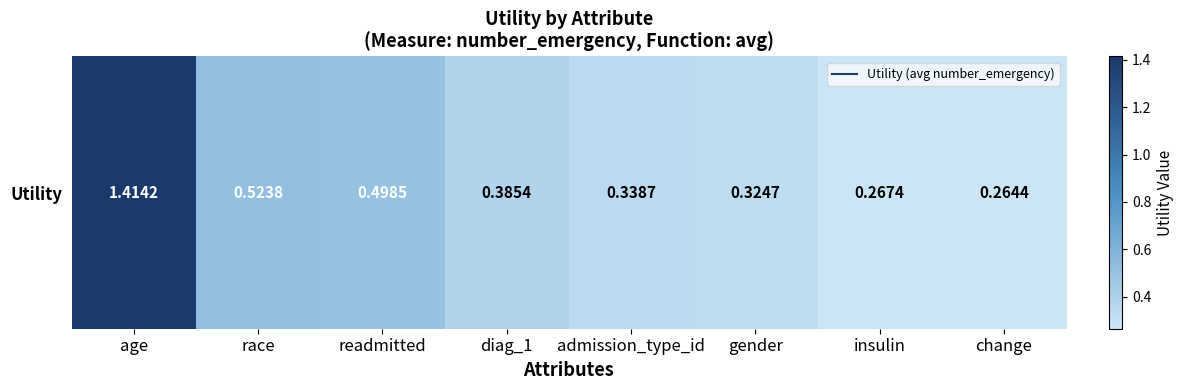

The chart shows a value of 0.8 at race. True or false?

False